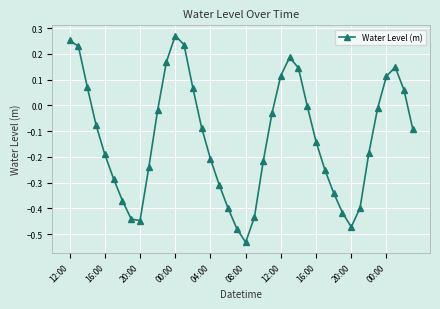

What is the difference between the second highest and minimum values?

0.8